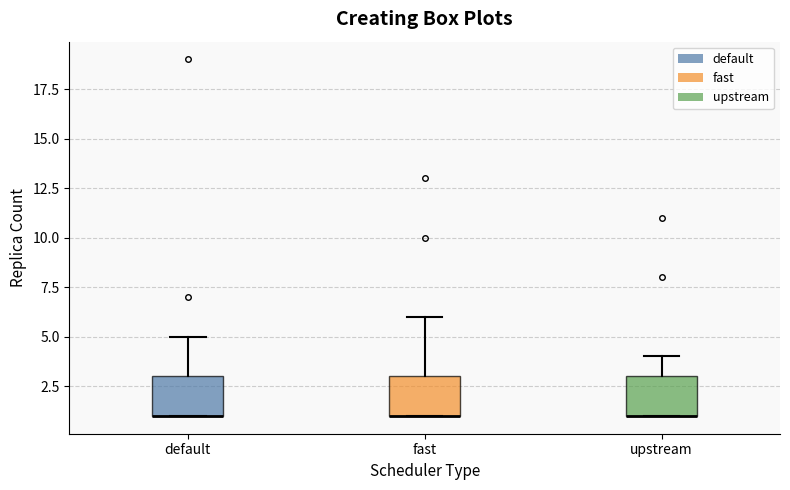

Reading left to right, read every box against the y-axis: the position of its median line, the range the box covers, and the ends of its whiskers. The values are not printed on the chart, so give them approximately, as read against the axis.

default: median 1 (drawn on the box's lower edge), box 1 to 3, whiskers 1 to 5
fast: median 1 (drawn on the box's lower edge), box 1 to 3, whiskers 1 to 6
upstream: median 1 (drawn on the box's lower edge), box 1 to 3, whiskers 1 to 4